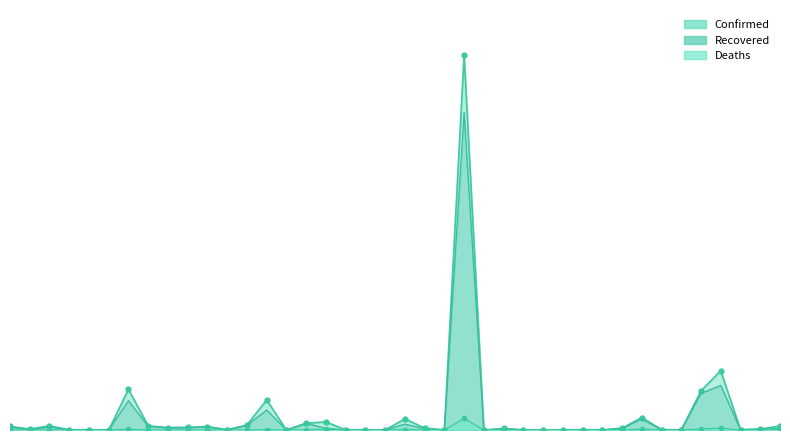

The Deaths series shows 414 at Cameroon. True or false?

True